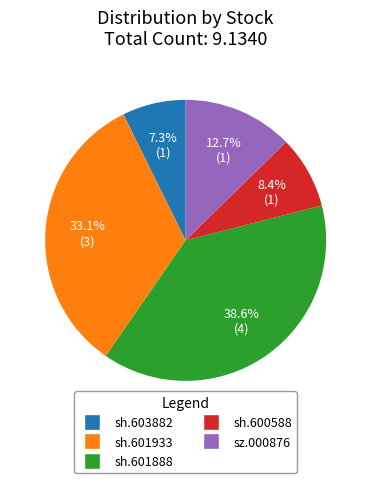

To the nearest percent, what is the difference between the largest and smallest slice percentages?

31%